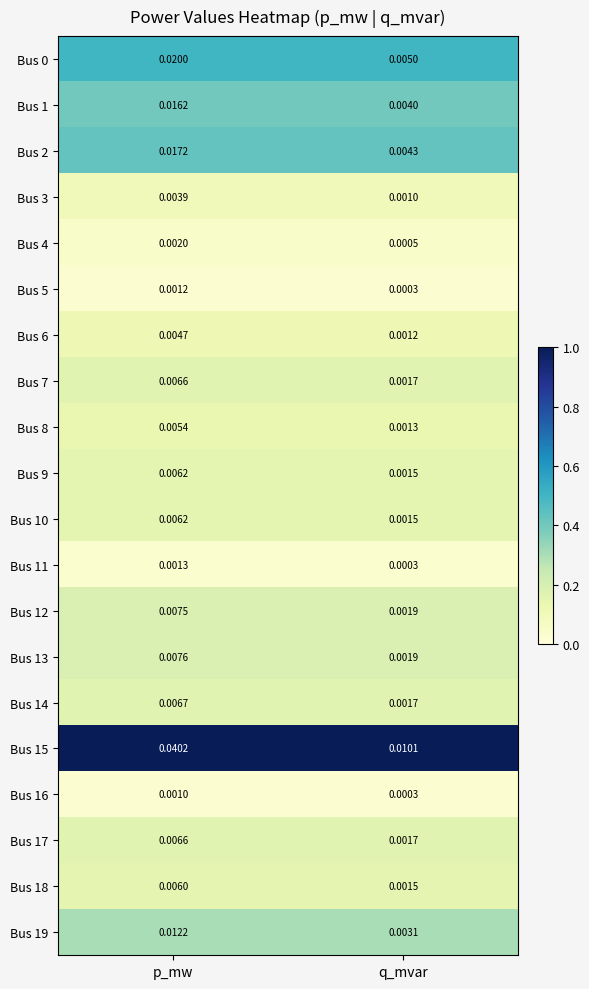

At which category is the sum across all series the highest?

p_mw